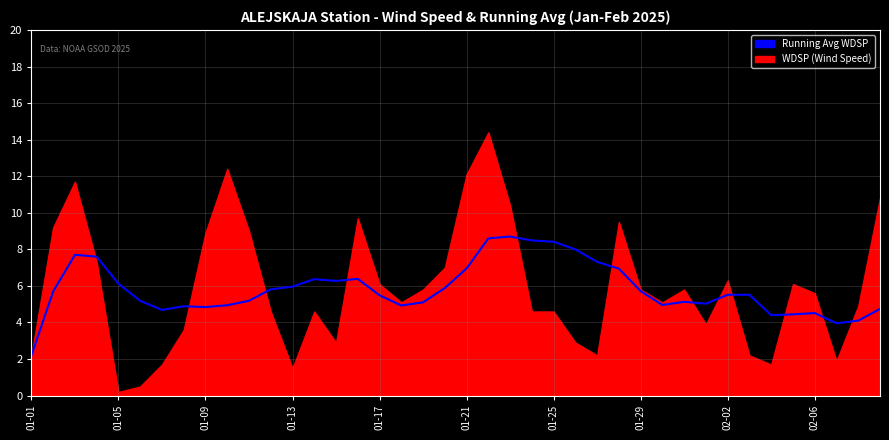

How many interior local valleys (lower than both neighbors) does the data have?

8